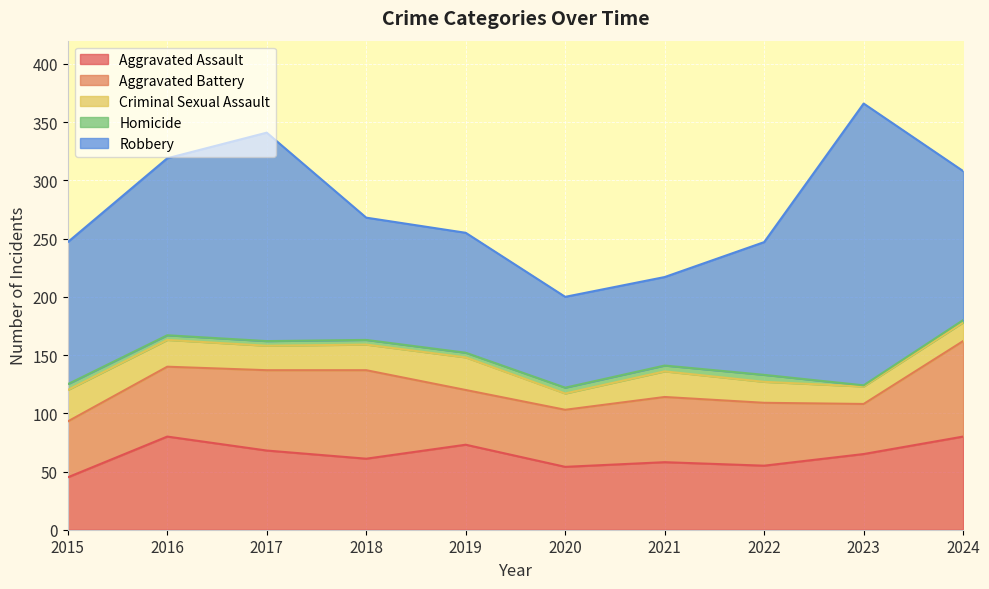

Where is the first local maximum for Criminal Sexual Assault?

2019